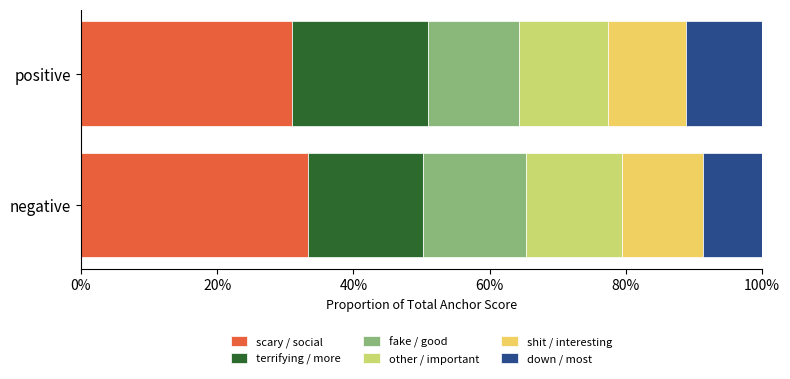

What are all the series names shown in the legend?

scary / social, terrifying / more, fake / good, other / important, shit / interesting, down / most